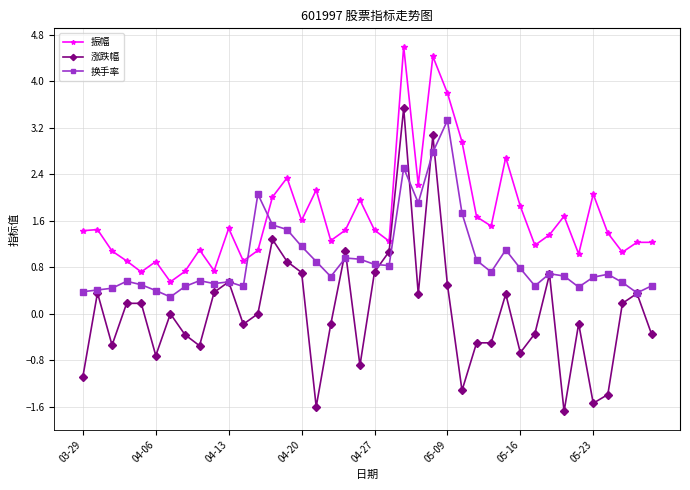

What is the value of the 涨跌幅 point at the 19th from the left?

1.1